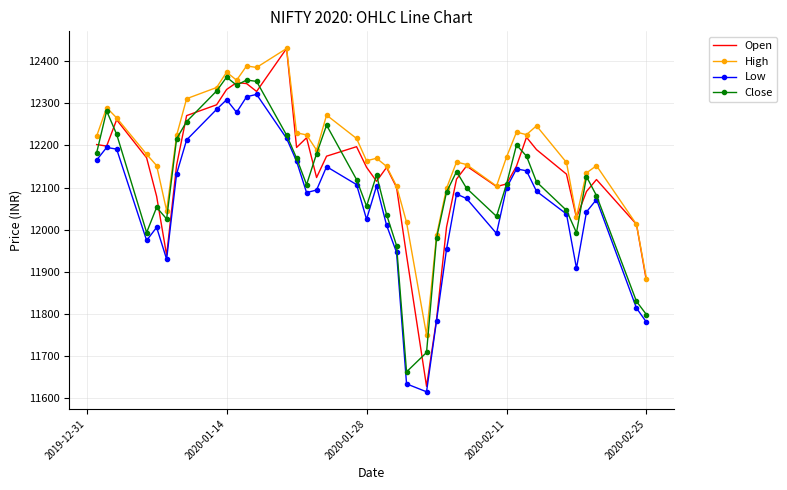

What are all the series names shown in the legend?

Open, High, Low, Close